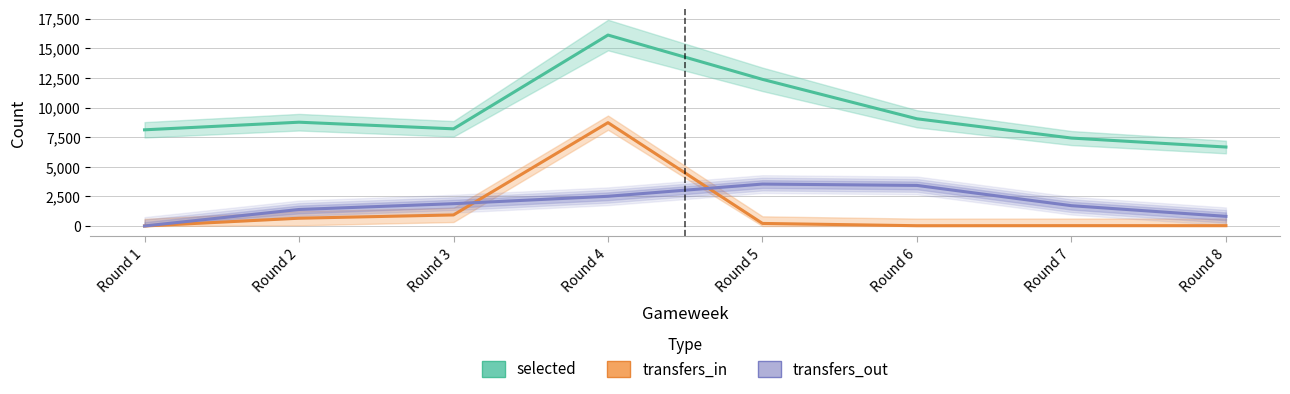

At which label is transfers_out closest to 1770?

Round 7